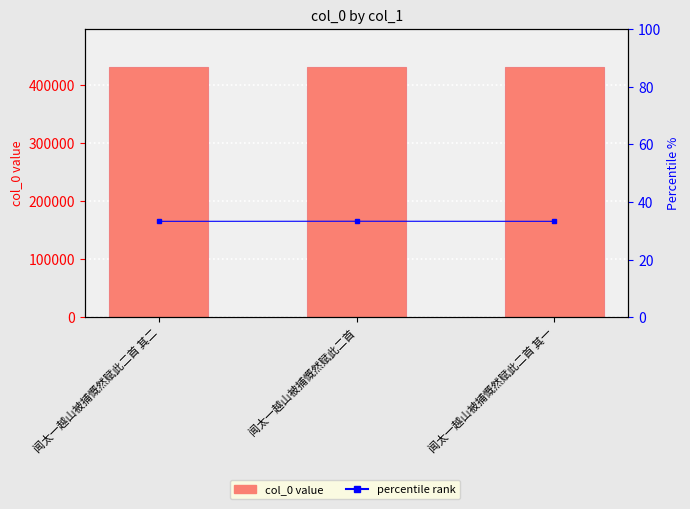

What is the greatest value displayed?

431459.0